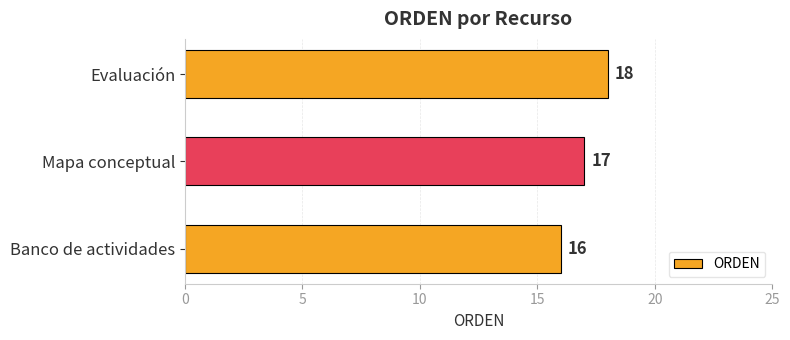

Reading bottom to top, extract all data points from this chart.

Banco de actividades=16	Mapa conceptual=17	Evaluación=18